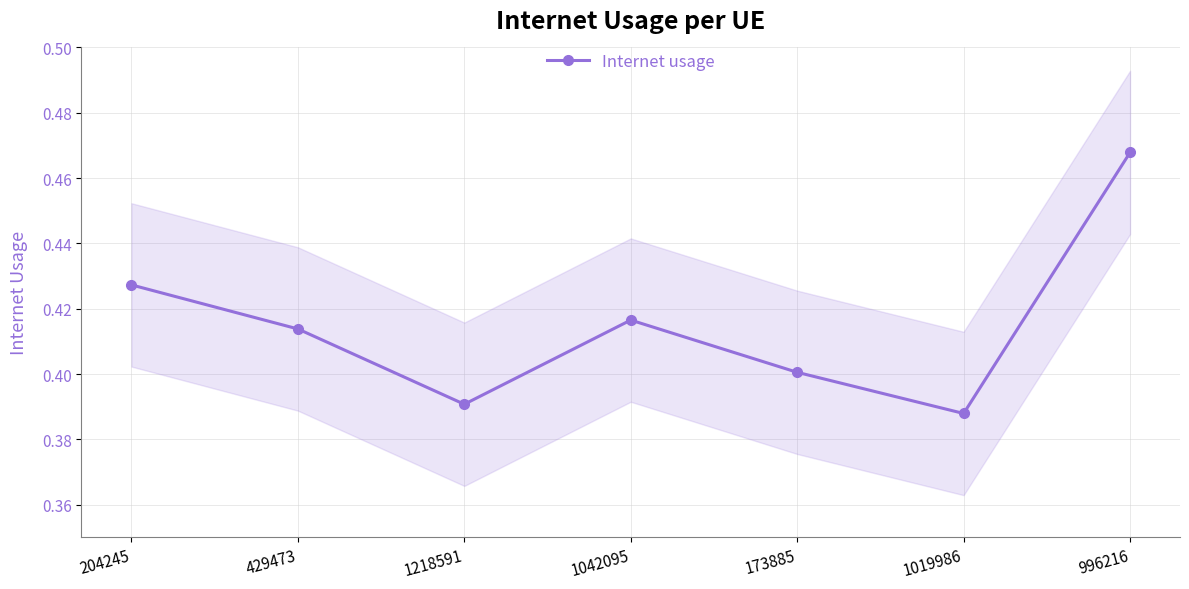

What is the sum of all values?

2.9